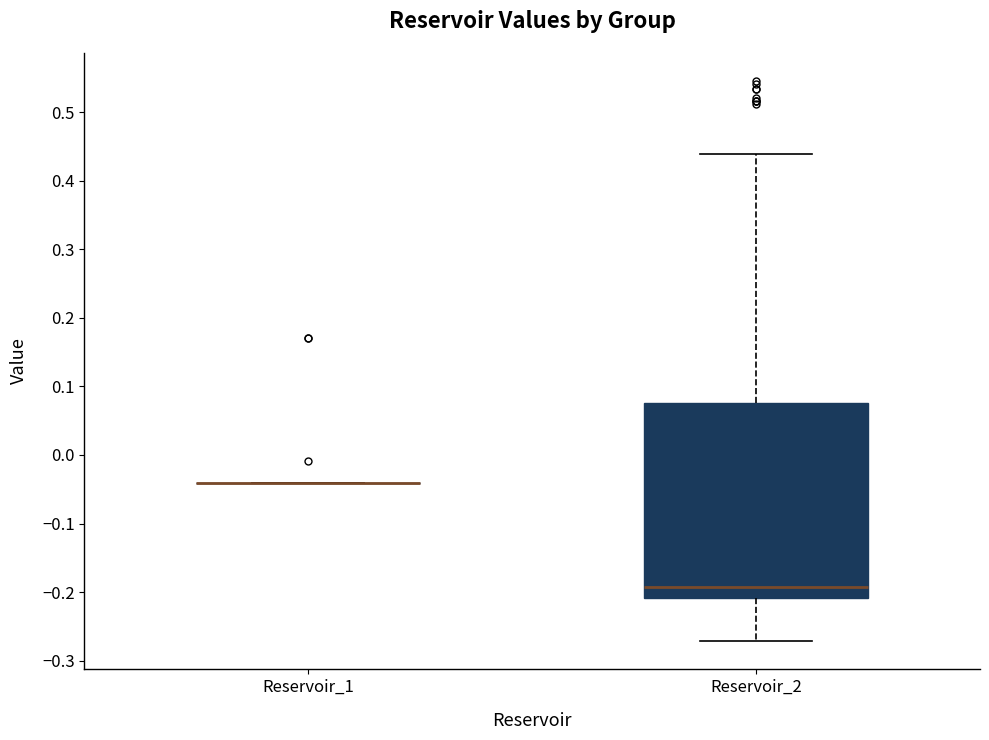

Reading left to right, read every box against the y-axis: the position of its median line, the range the box covers, and the ends of its whiskers. The values are not printed on the chart, so give them approximately, as read against the axis.

Reservoir_1: box collapsed to a line at -0.04, whiskers -0.04 to -0.04
Reservoir_2: median -0.19, box -0.21 to 0.08, whiskers -0.27 to 0.44